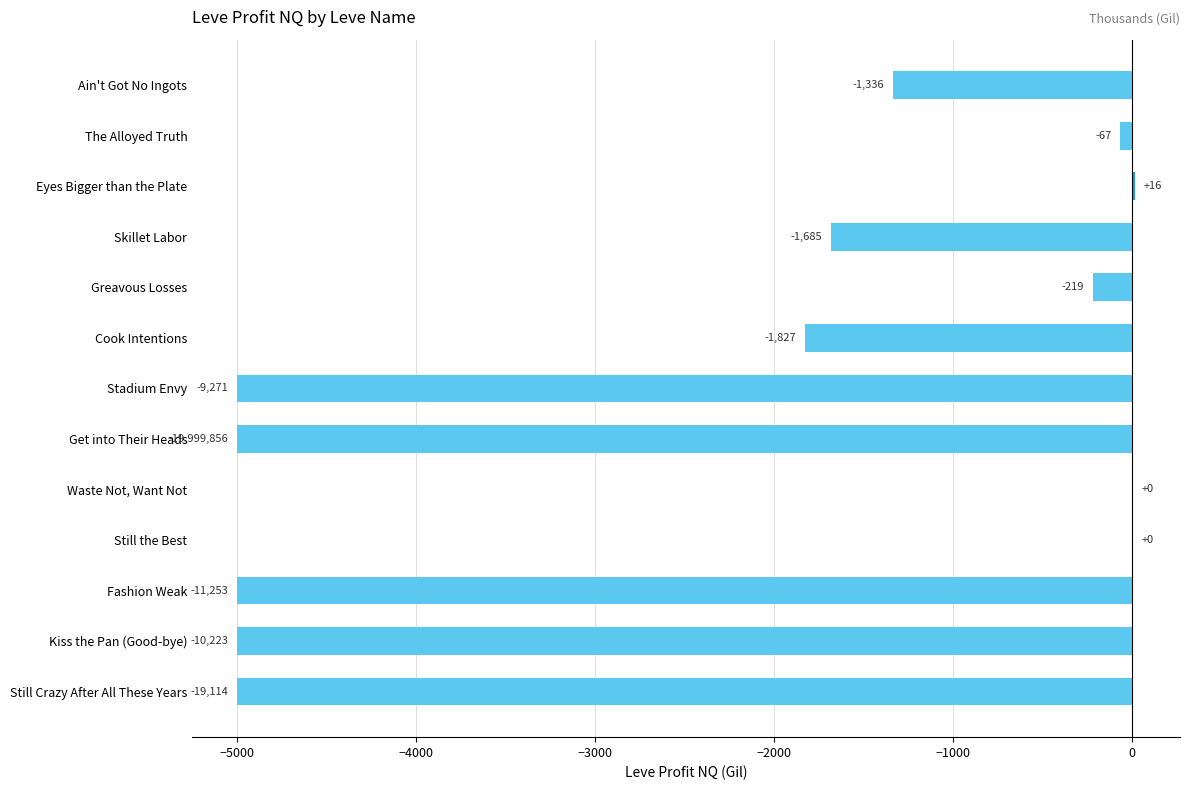

What is the sum of the values at Cook Intentions and Still the Best?

-1827.0